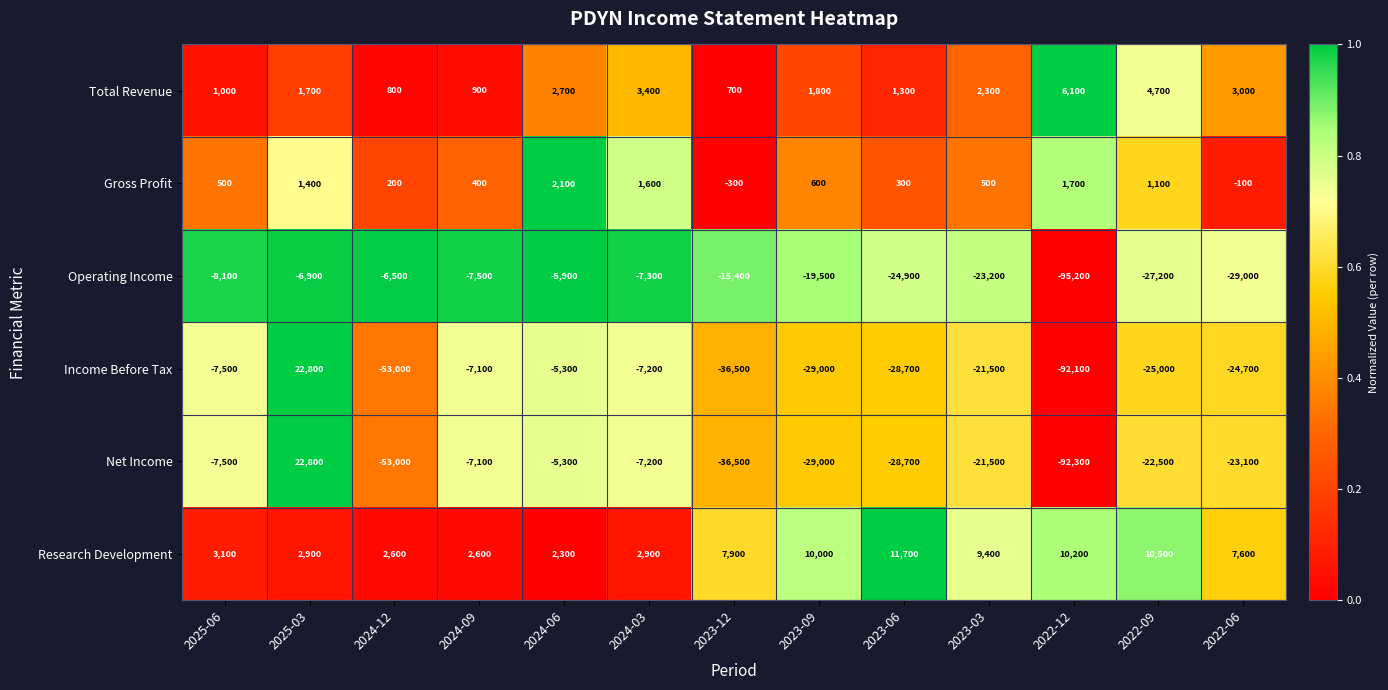

Which category has the highest value in the Research Development series?

2023-06